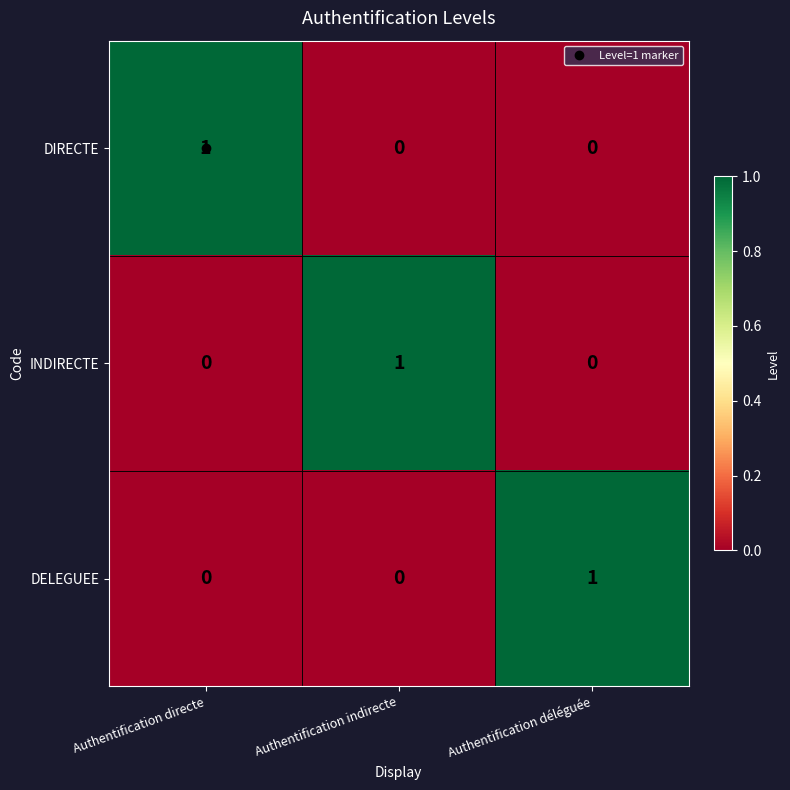

How many data points does each series have?

3